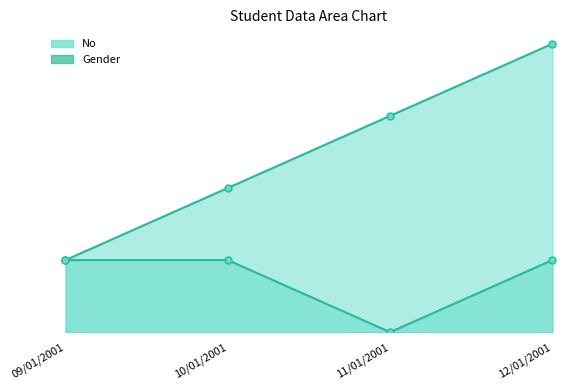

True or false: Gender has more than 0 interior local peaks.

False